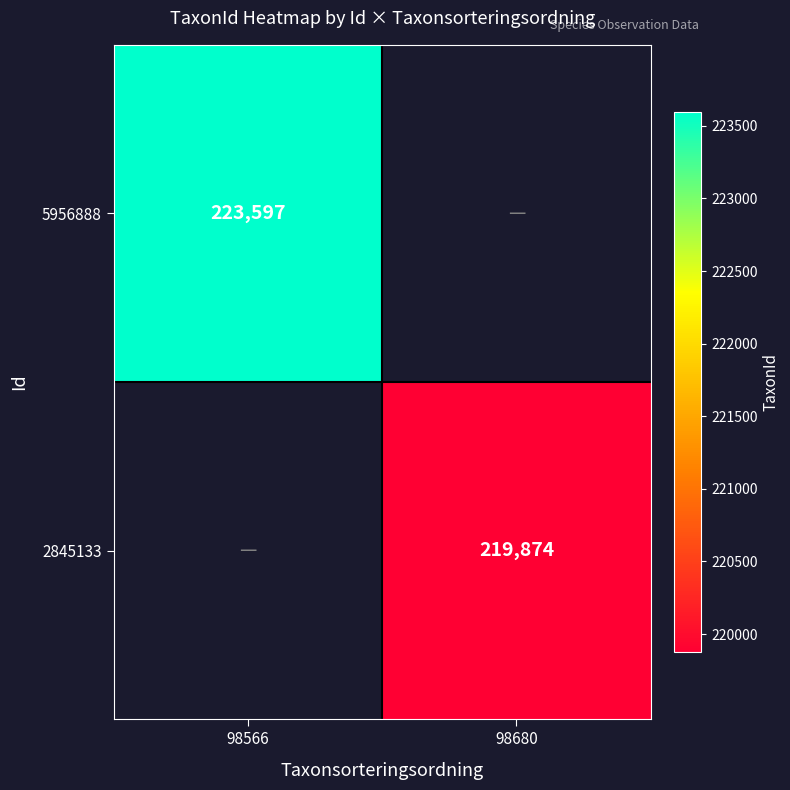

The value of 2845133 at 98680 is 333772. True or false?

False